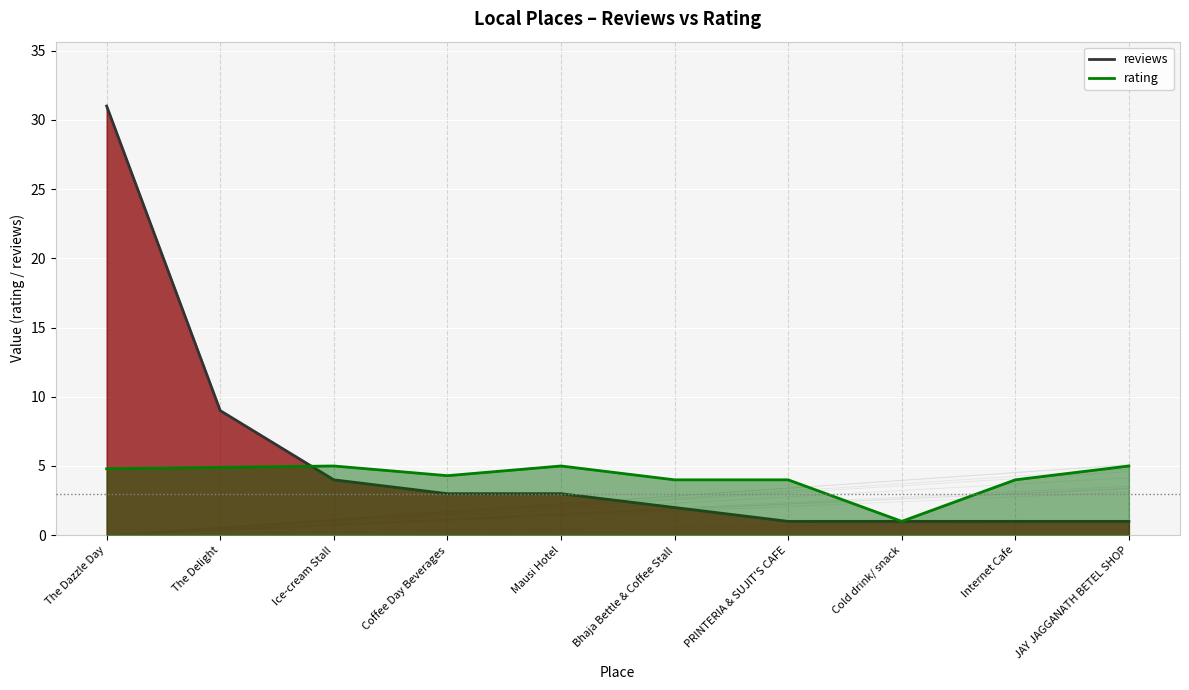

Is the value of reviews at Mausi Hotel greater than the value of rating at Bhaja Bettle & Coffee Stall?

No